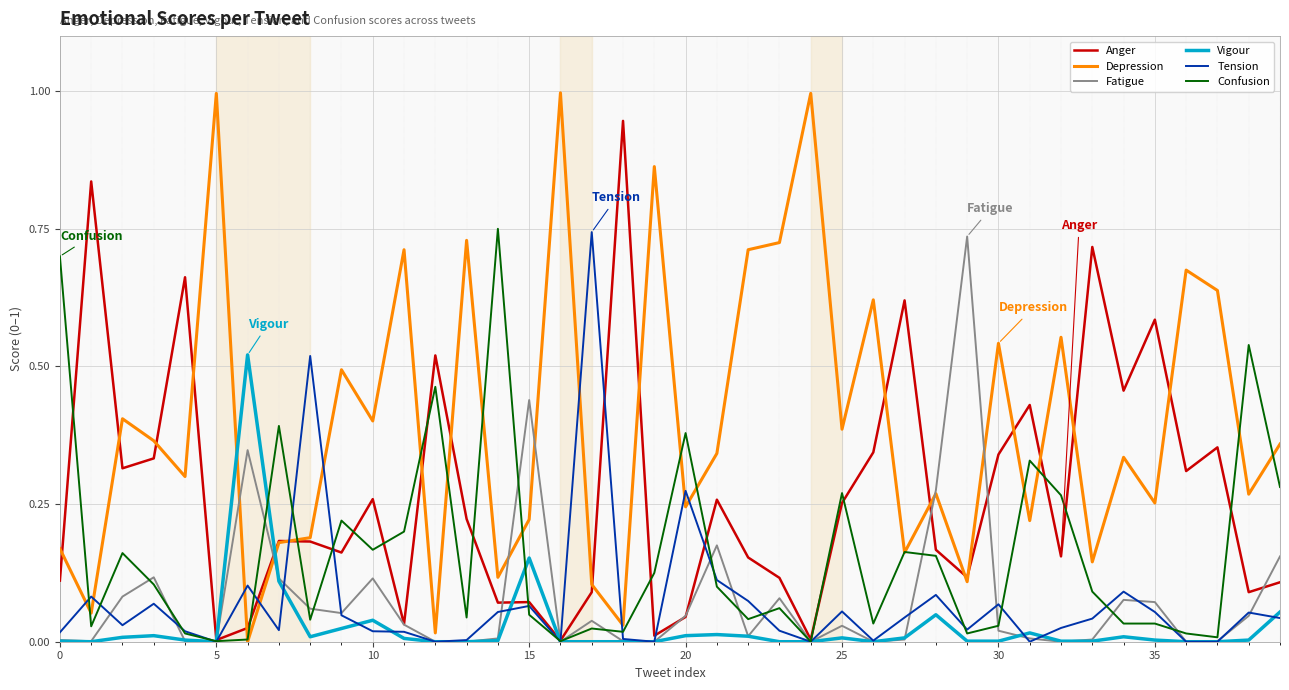

What is the maximum value shown in the chart?

1.0